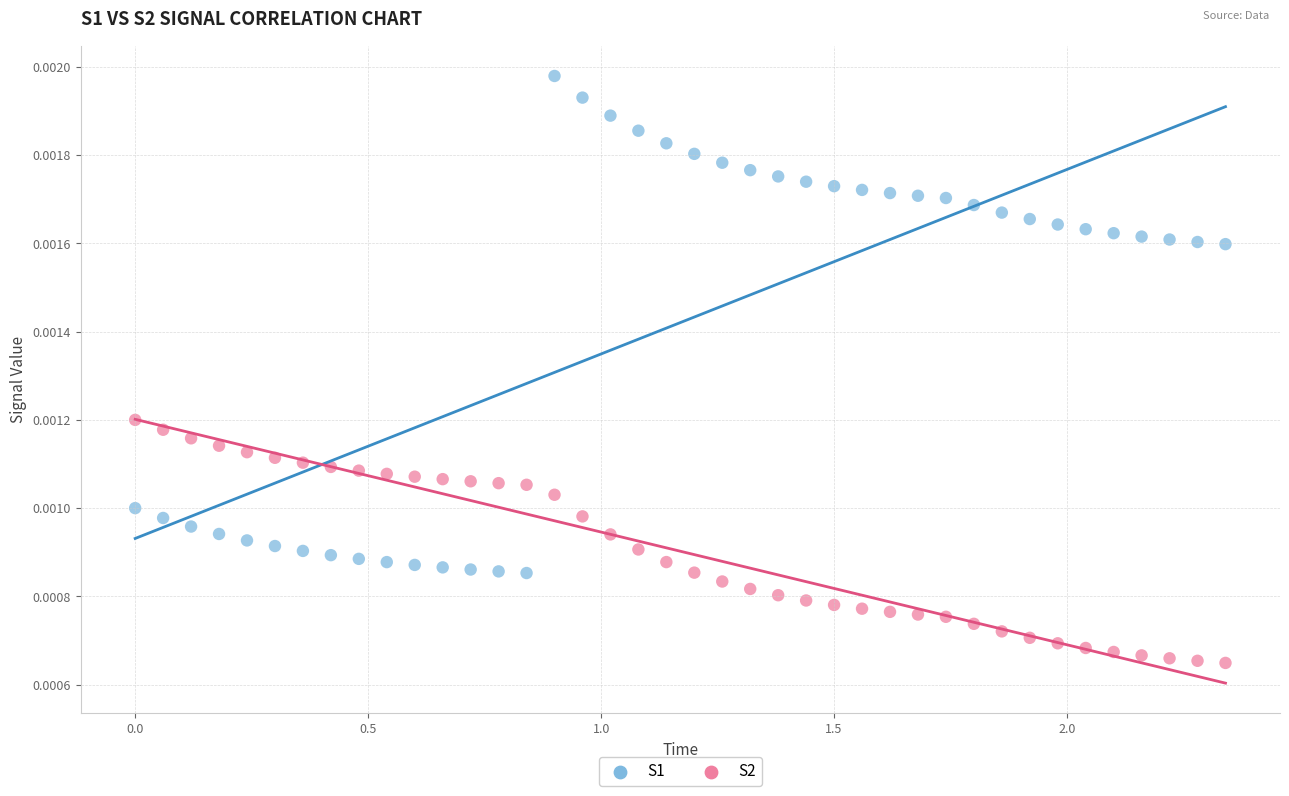

What are all the series names shown in the legend?

S1, S2